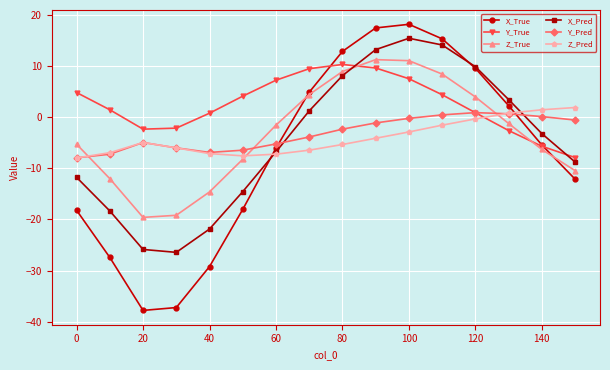

How many interior local valleys does the X_True series have?

1